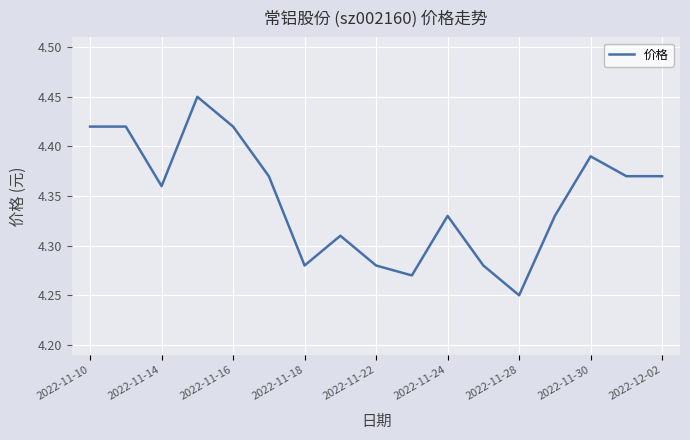

How many lines are shown in the chart?

1